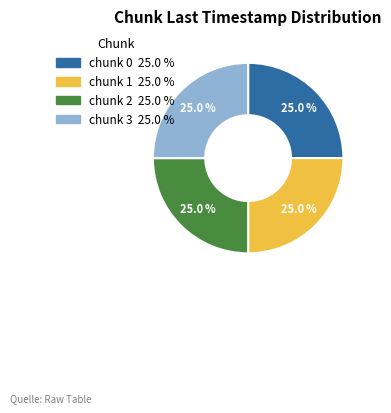

How many slices are in this pie chart?

4